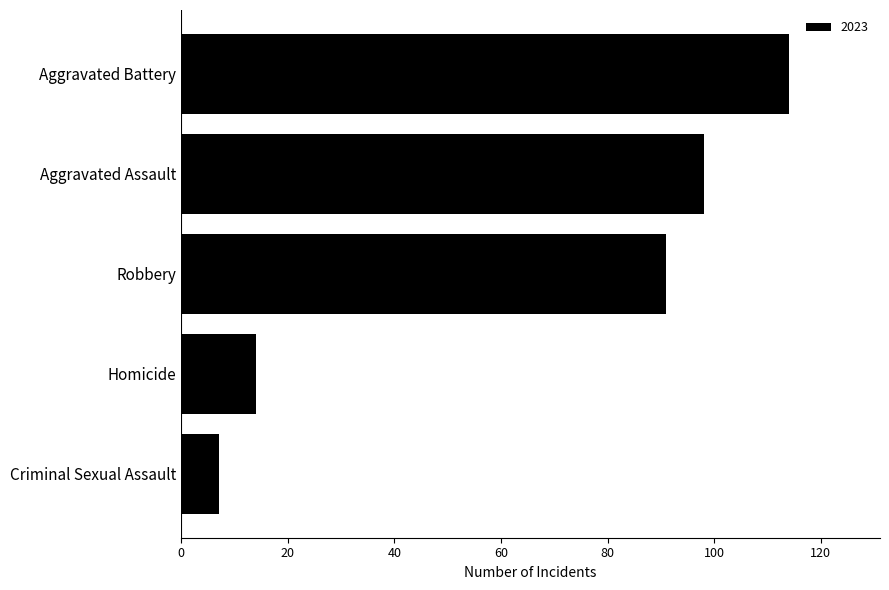

What is the difference between the values at Robbery and Homicide?

77